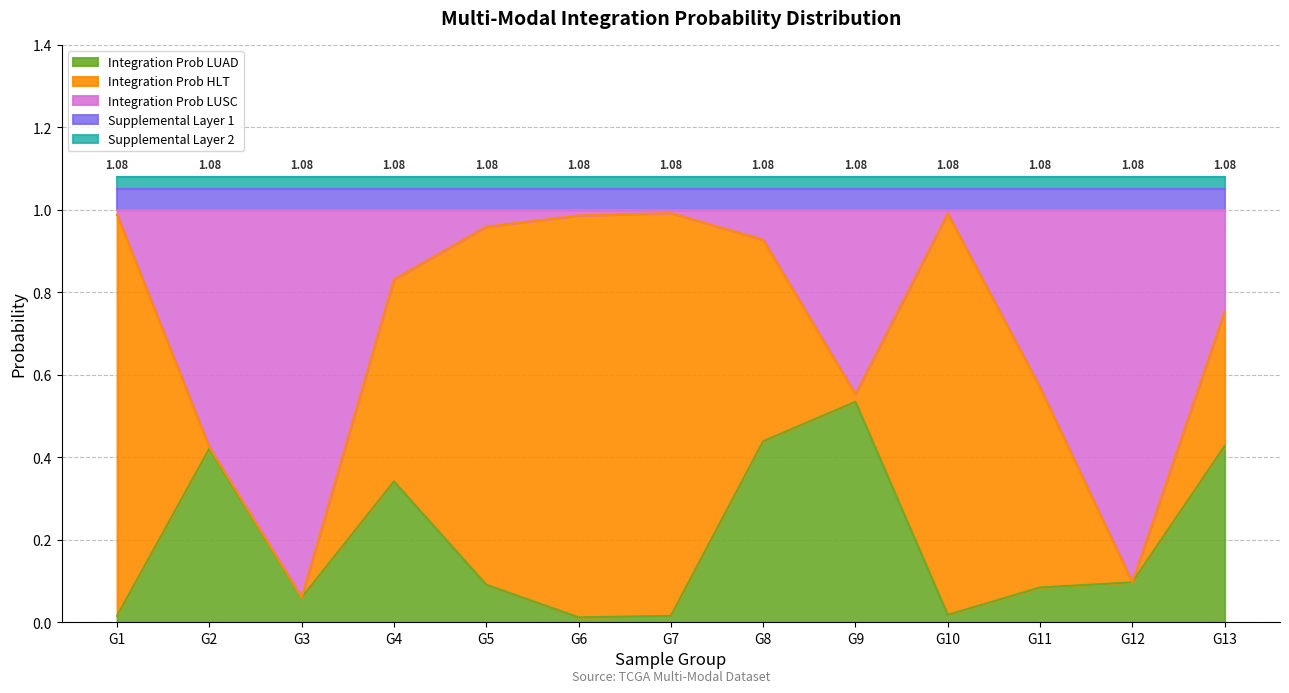

How many lines are shown in the chart?

5